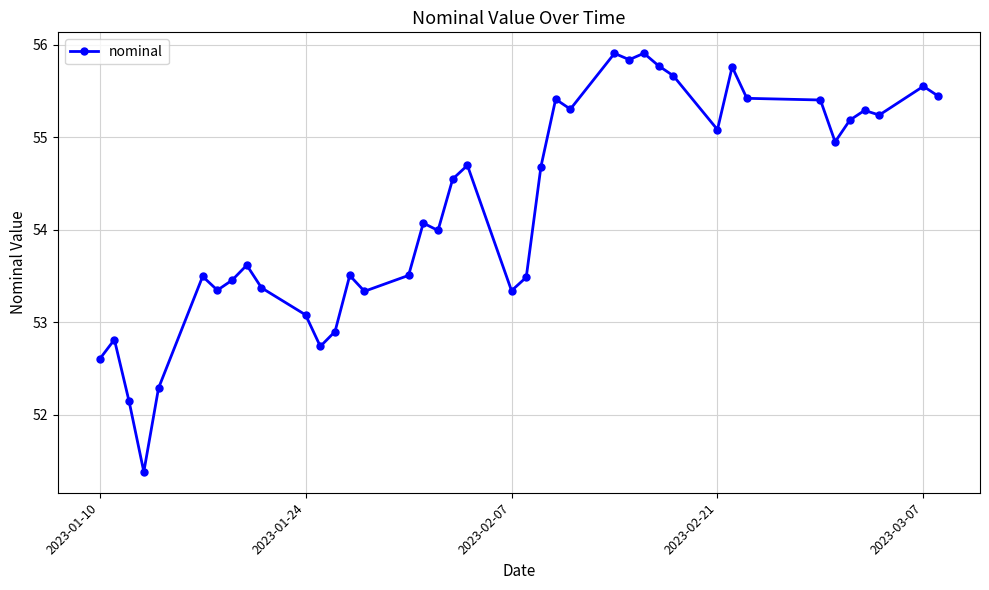

What is the greatest value displayed?

55.9